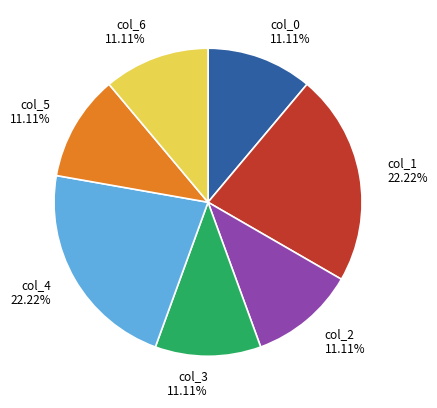

How many slices are in this pie chart?

7